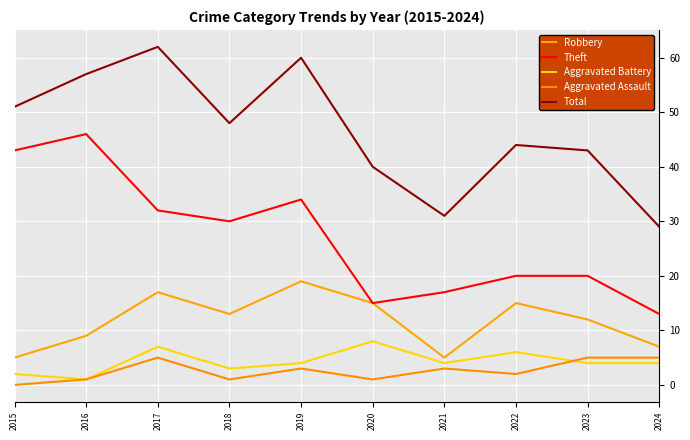

How many Aggravated Battery values are between 3 and 6?

6